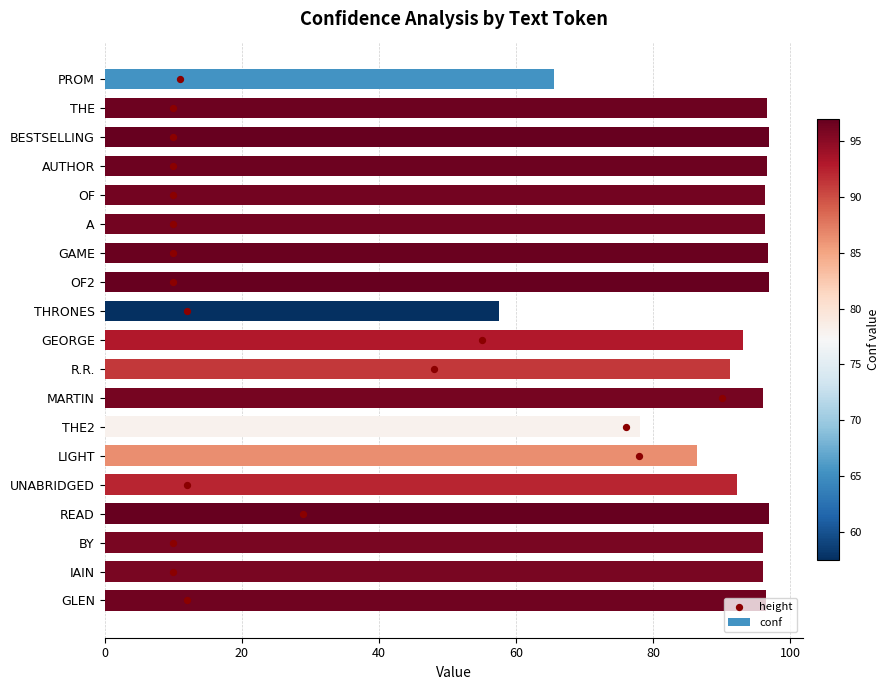

At how many categories does at least one series exceed 67?

17